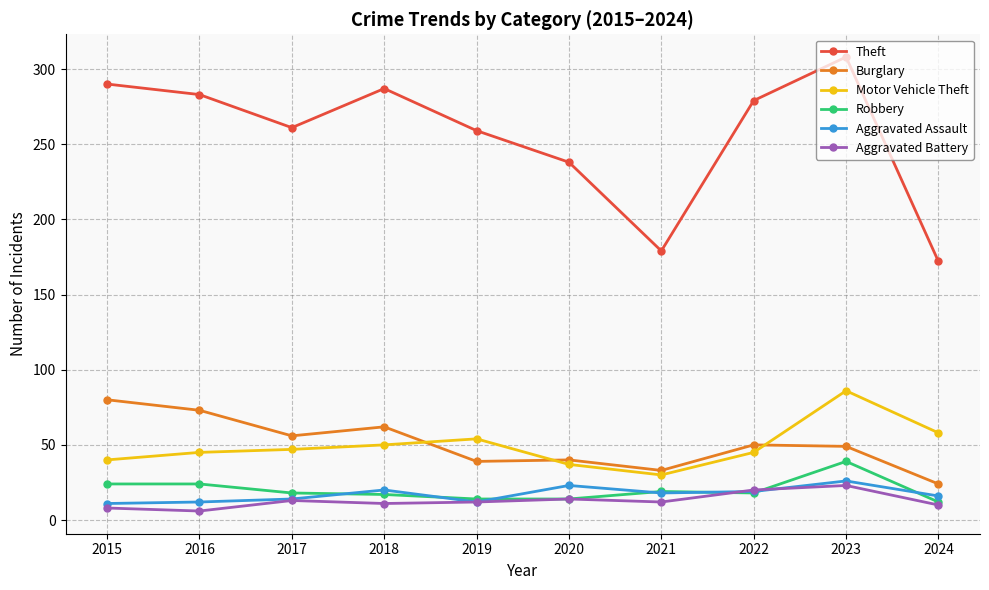

True or false: Motor Vehicle Theft and Aggravated Battery cross at least once.

False